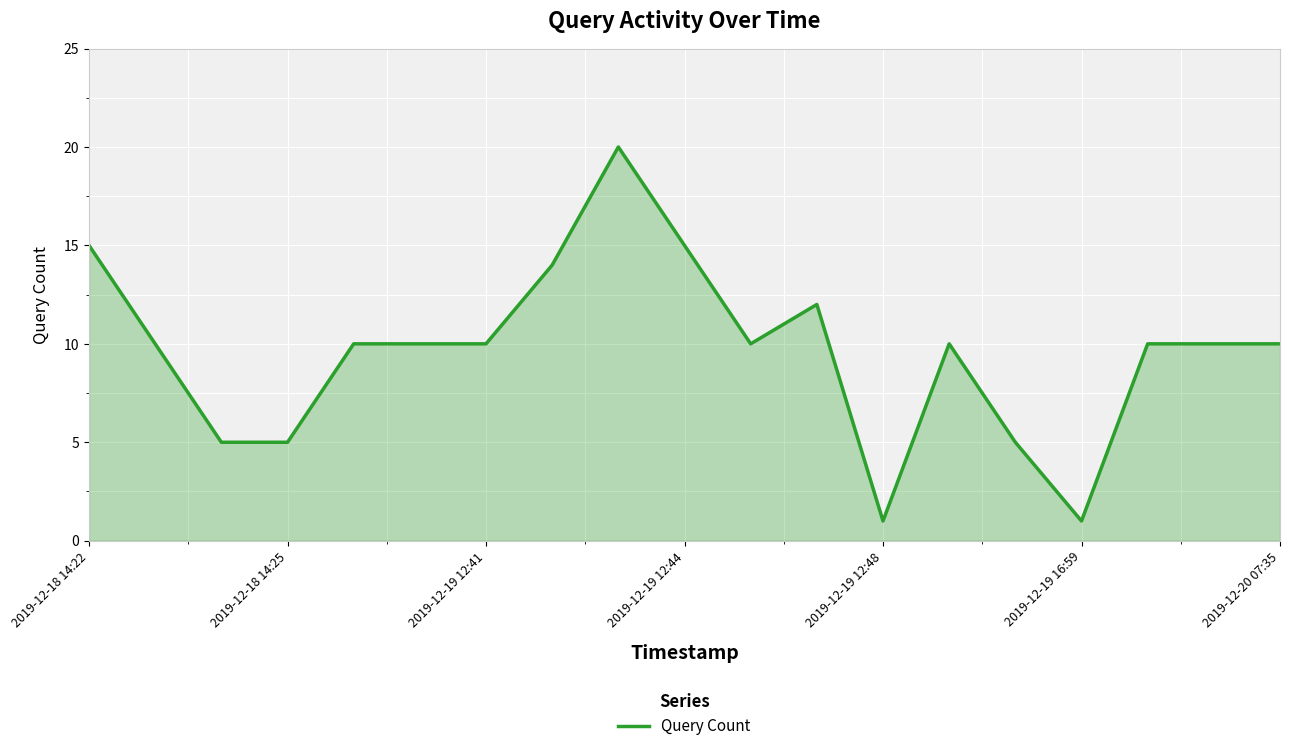

What is the difference between the maximum and minimum values?

19